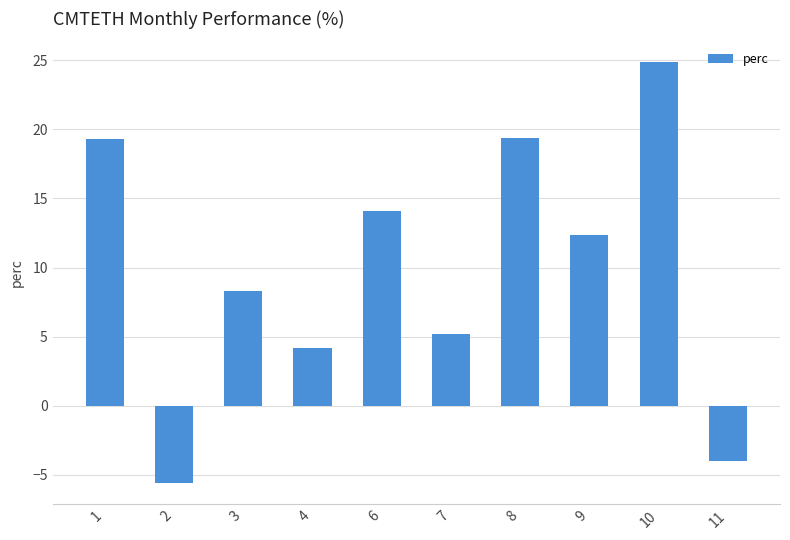

True or false: the data shows 42.6 at 10.

False